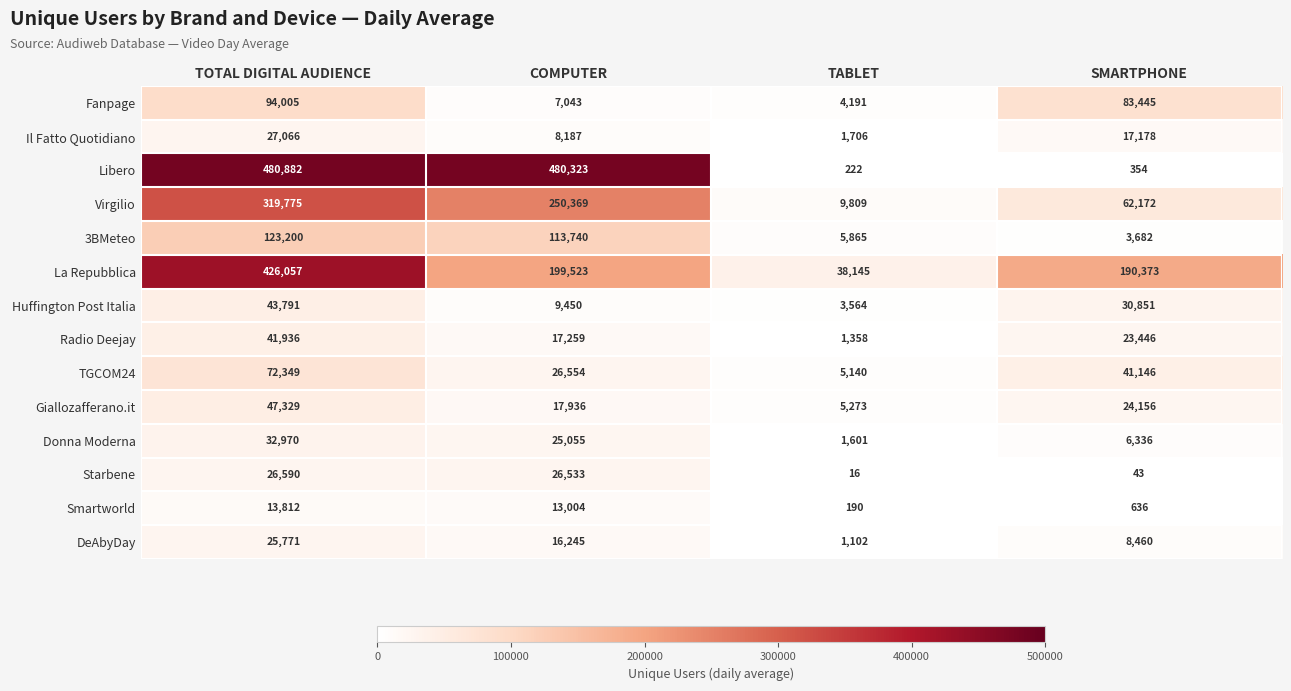

How many series are shown in this chart?

14